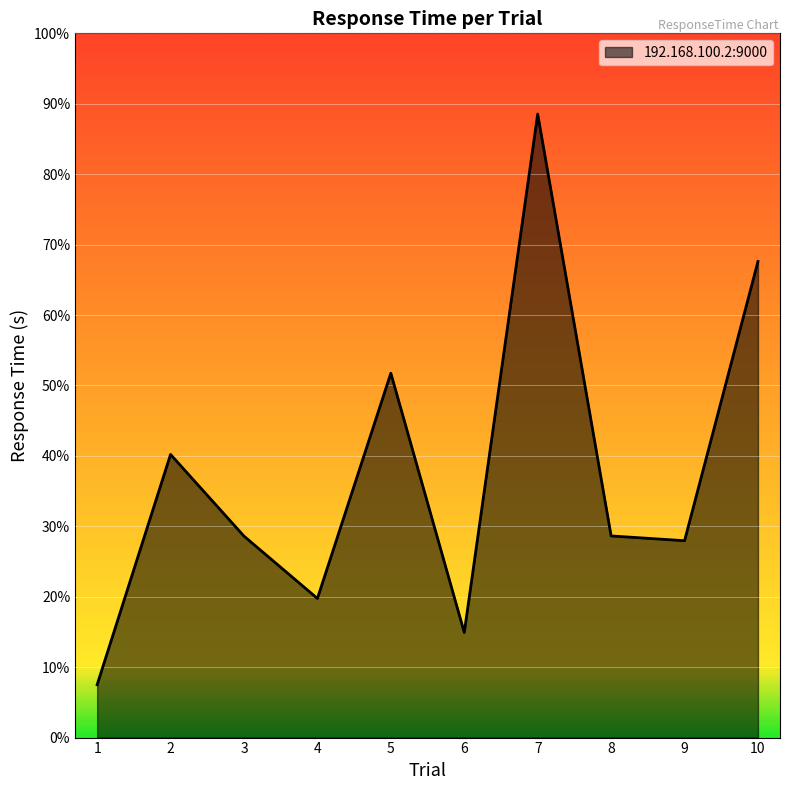

Does the chart have visible grid lines?

Yes